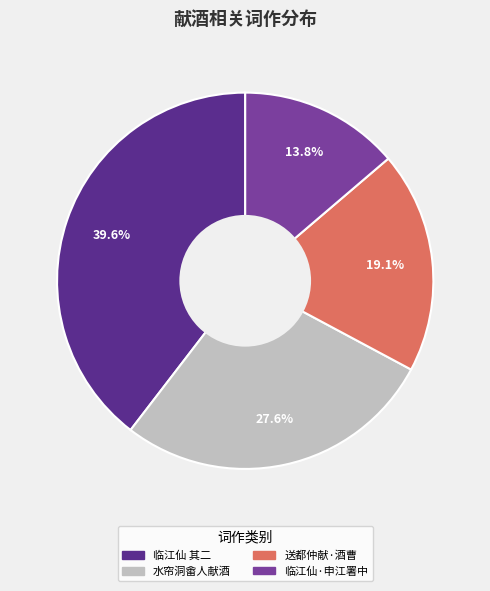

Does 水帘洞畬人献酒 account for over 50% of the chart?

No